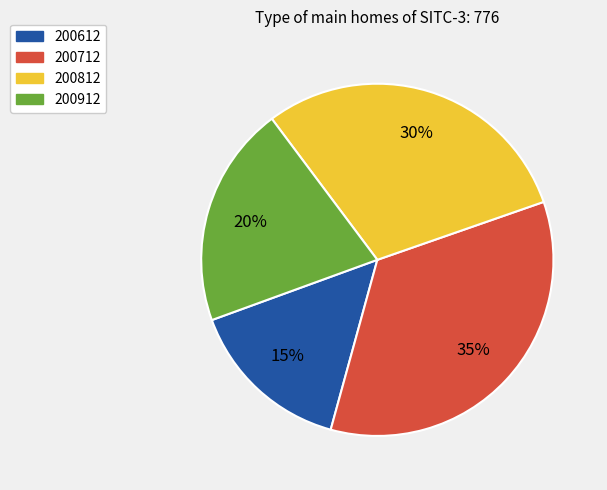

What is the largest slice in the pie chart?

200712